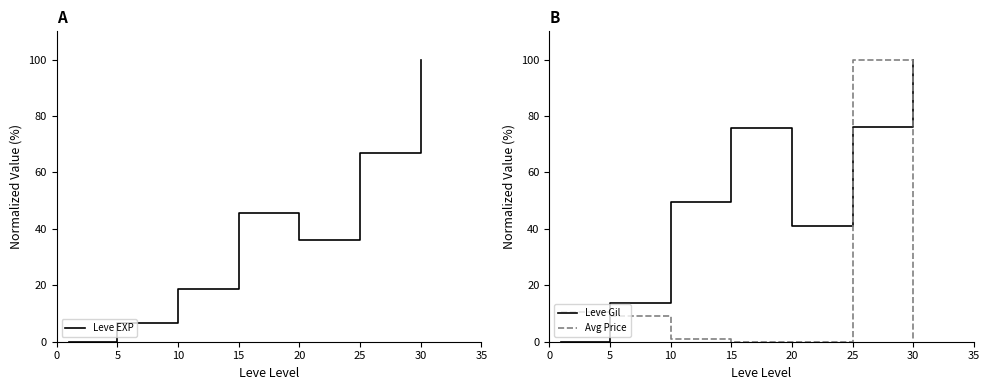

How many intersections are there between Leve Gil and Avg Price?

3